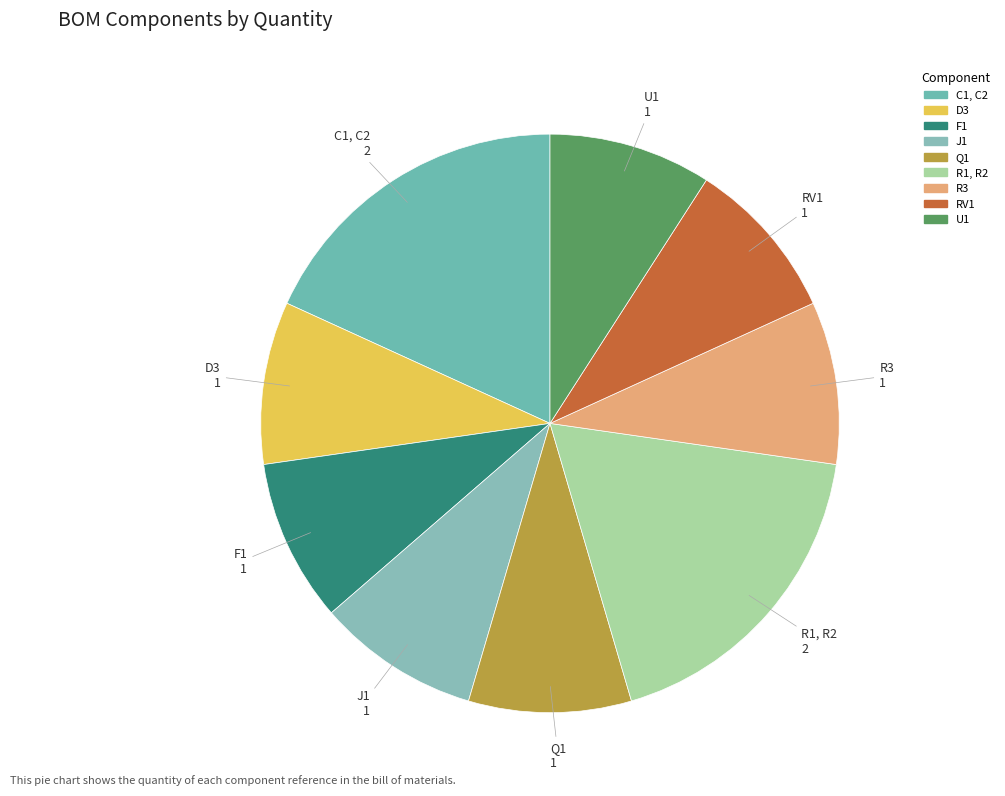

Which category has the smallest portion of the pie?

D3